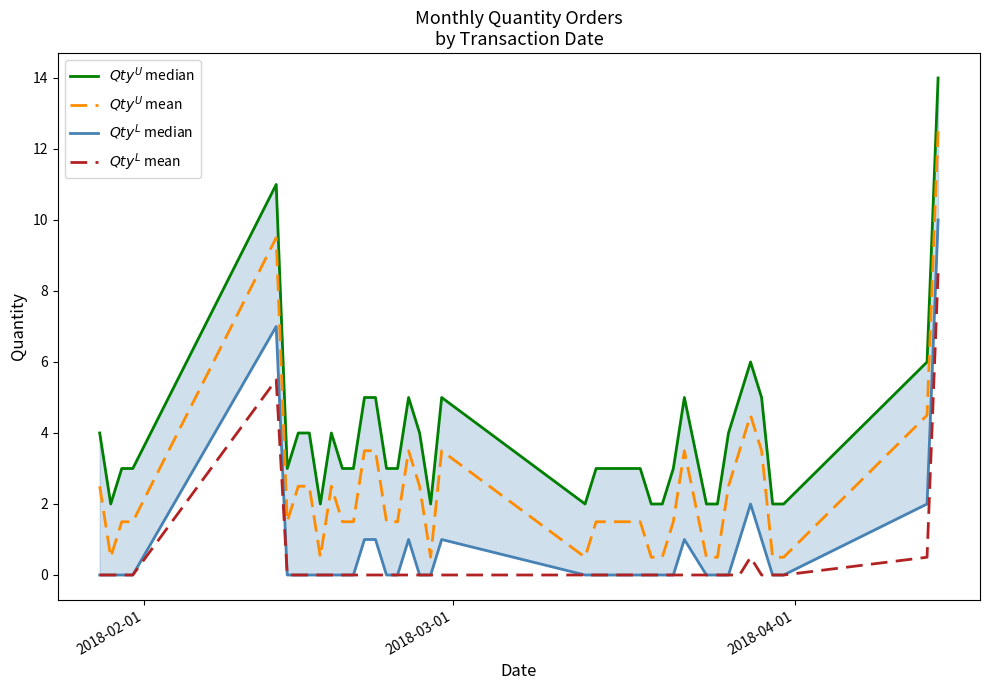

What is the difference between the maximum and minimum values in the $Qty^{L}$ mean series?

8.5